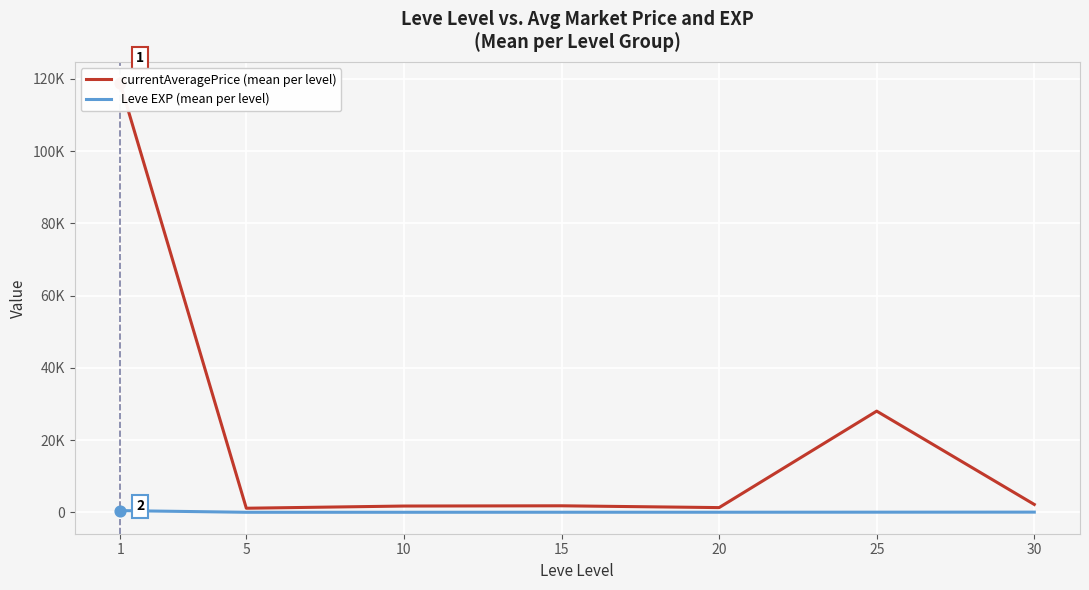

Which series has the largest total across all categories?

currentAveragePrice (mean per level)